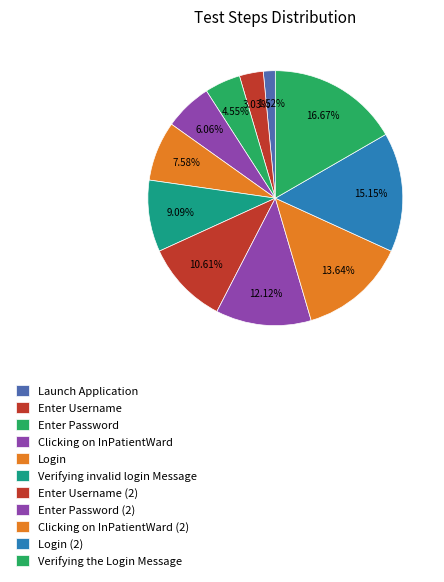

What is the ratio of the value at Login to the value at Verifying the Login Message?

0.5